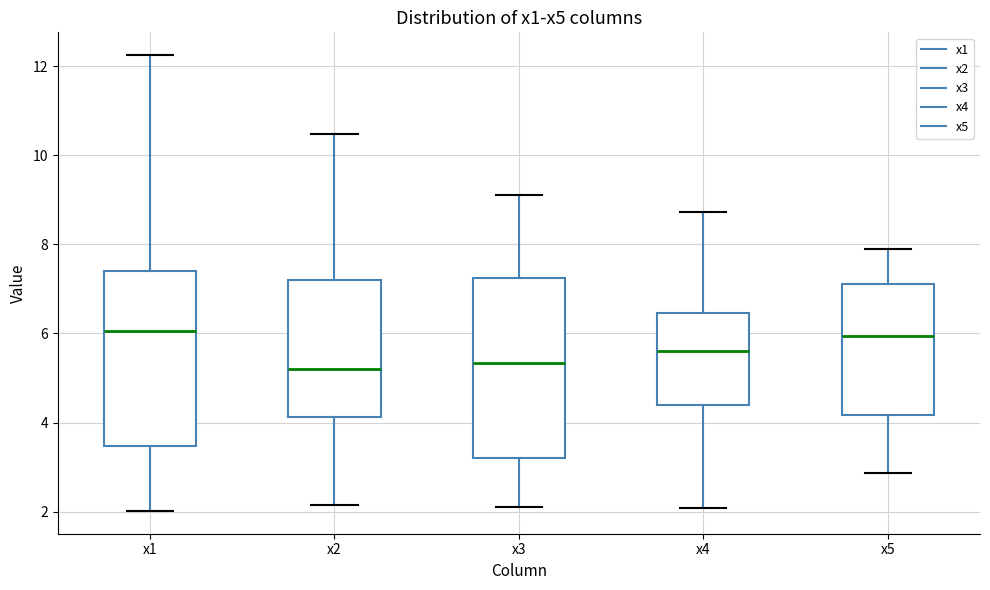

Where does the median line of the box for x5 sit on the y-axis? The values are not printed on the chart, so give them approximately, as read against the axis.

6.0